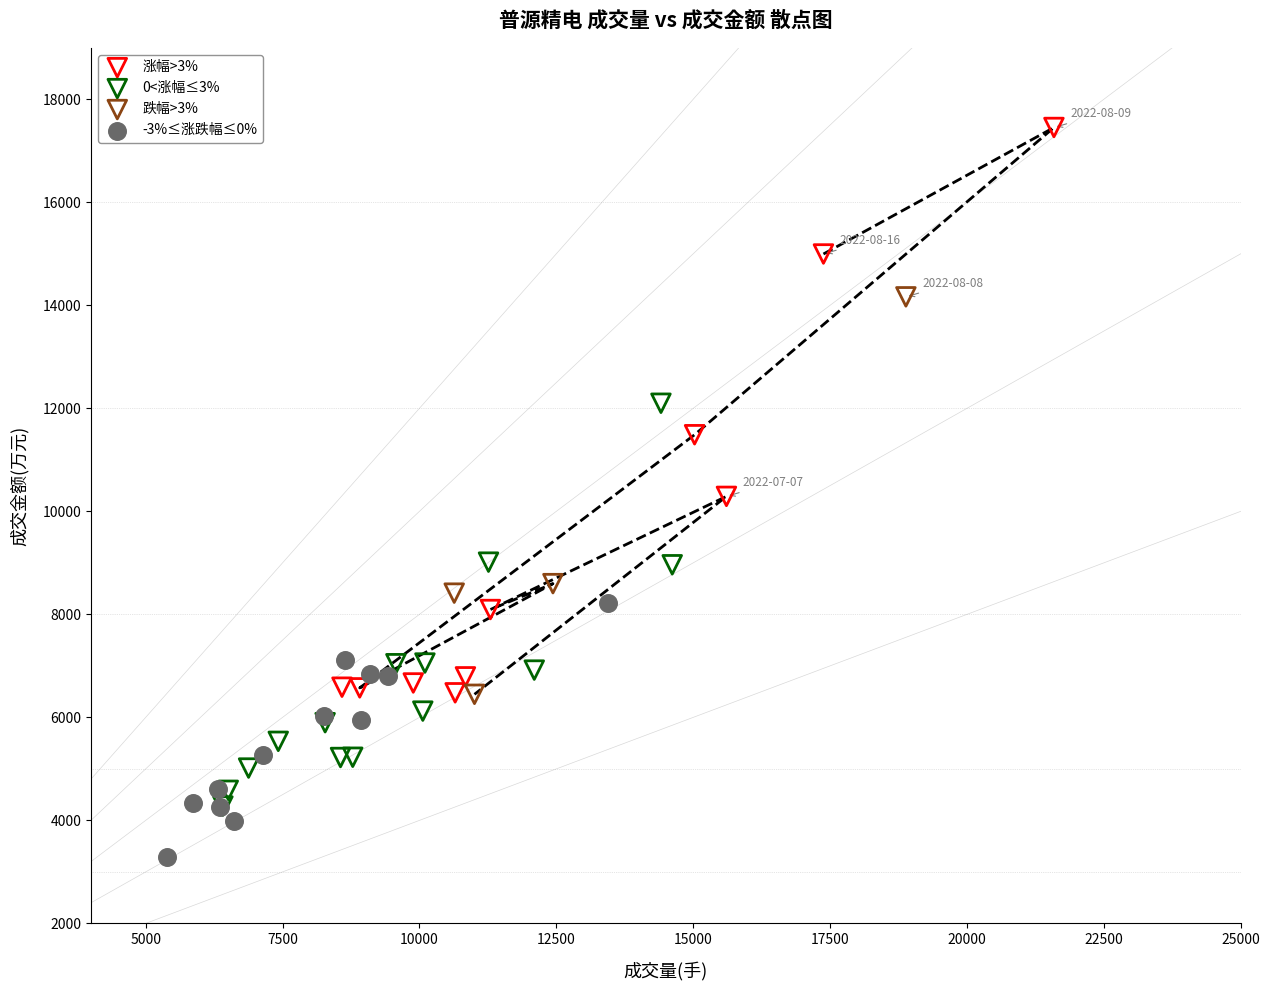

Which series reaches the maximum Y coordinate?

涨幅>3%